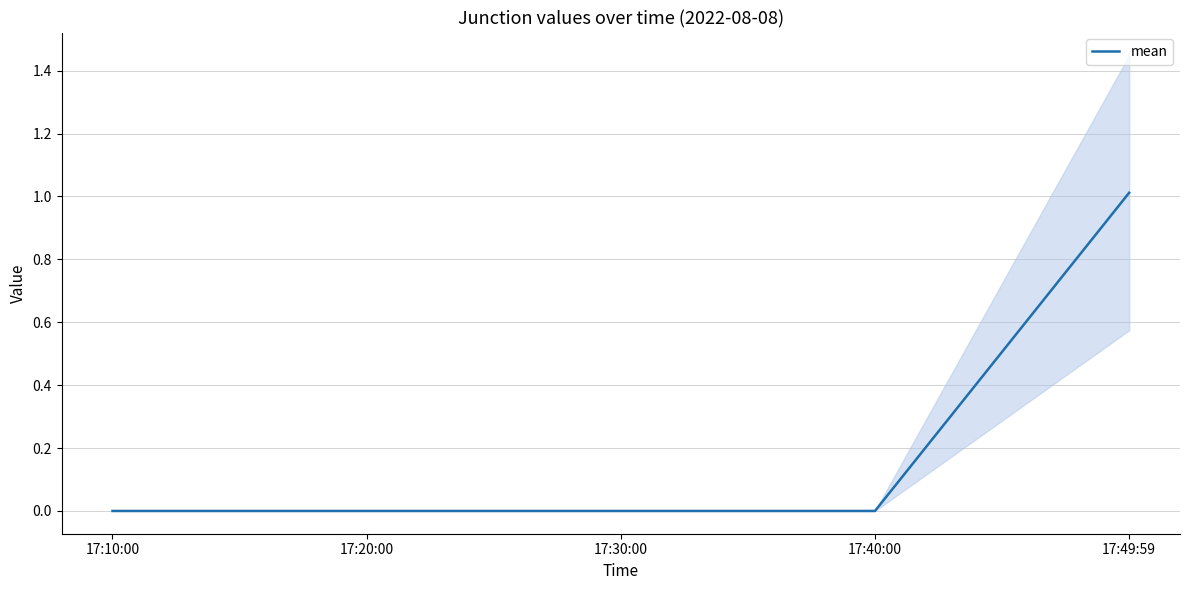

What position from the right is 17:40:00?

2